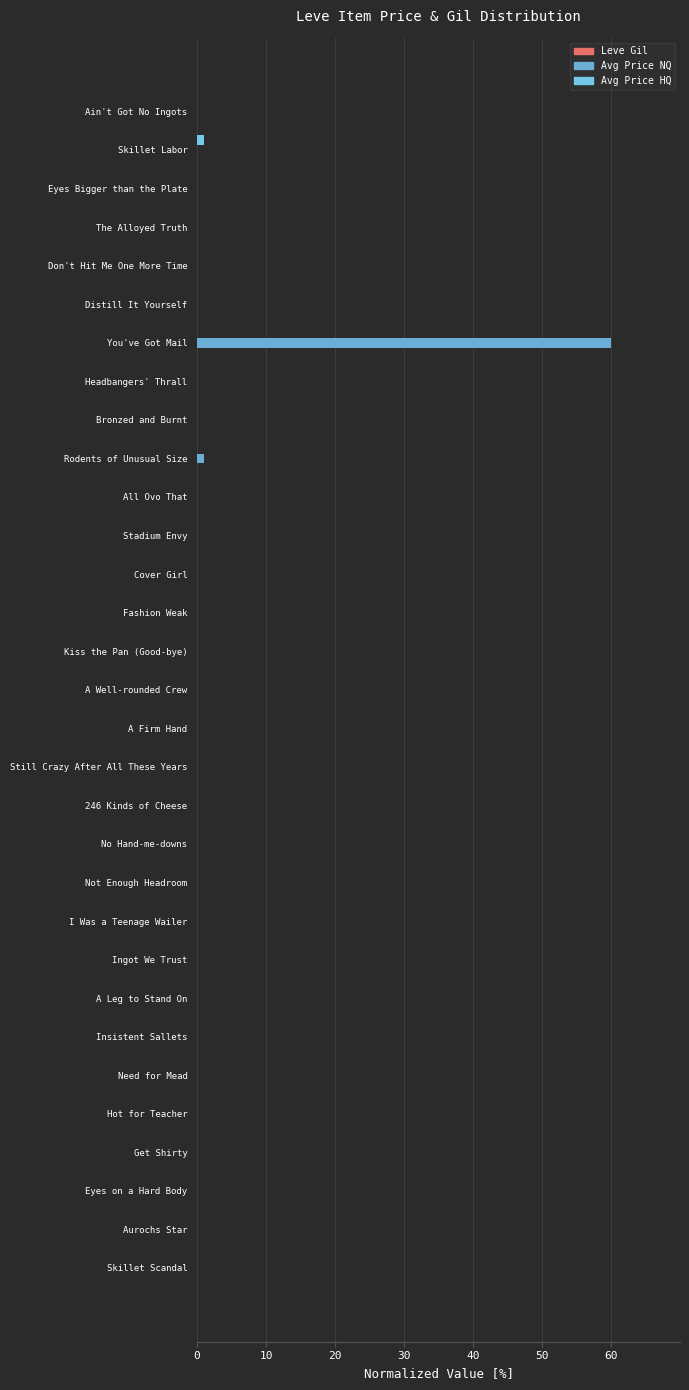

At how many categories does at least one series exceed 44?

1